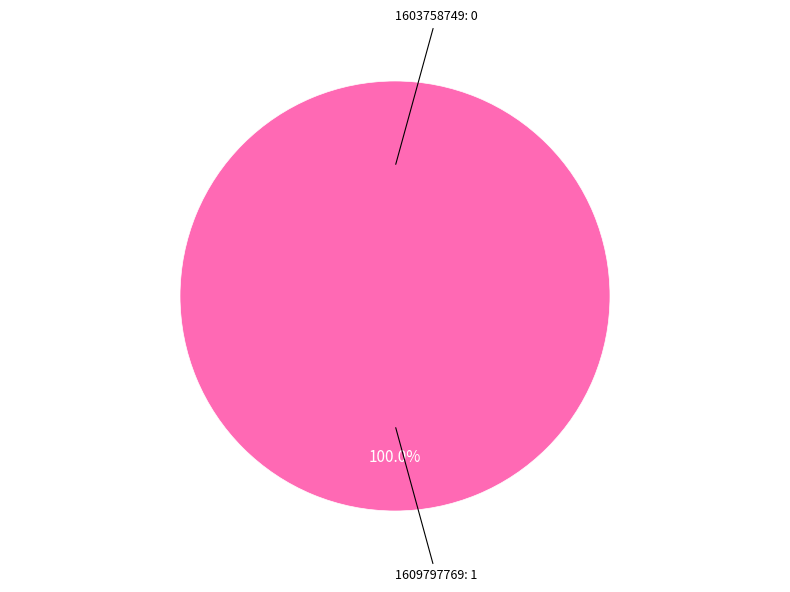

Rank the categories by value from lowest to highest.

1603758749, 1609797769